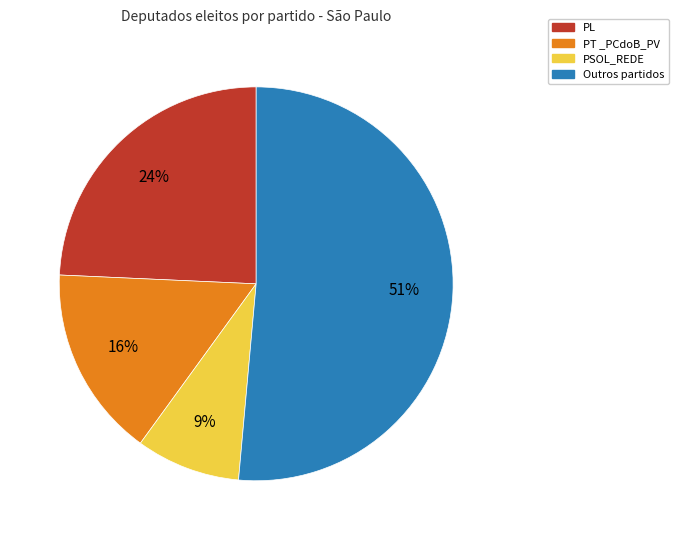

Does any single category account for the majority?

Yes